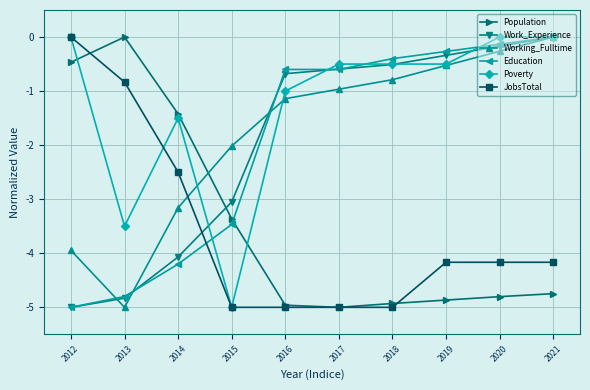

What is the approximate value of JobsTotal at 2021?

-4.2